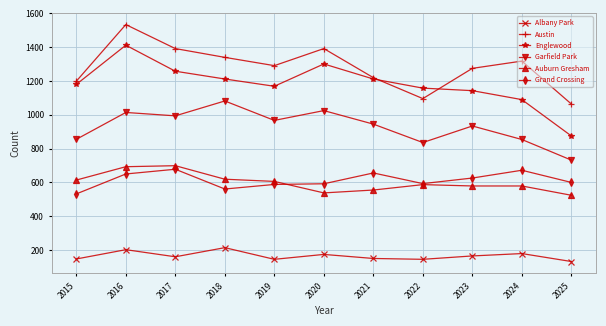

What is the difference between the maximum and minimum values in the Grand Crossing series?

146